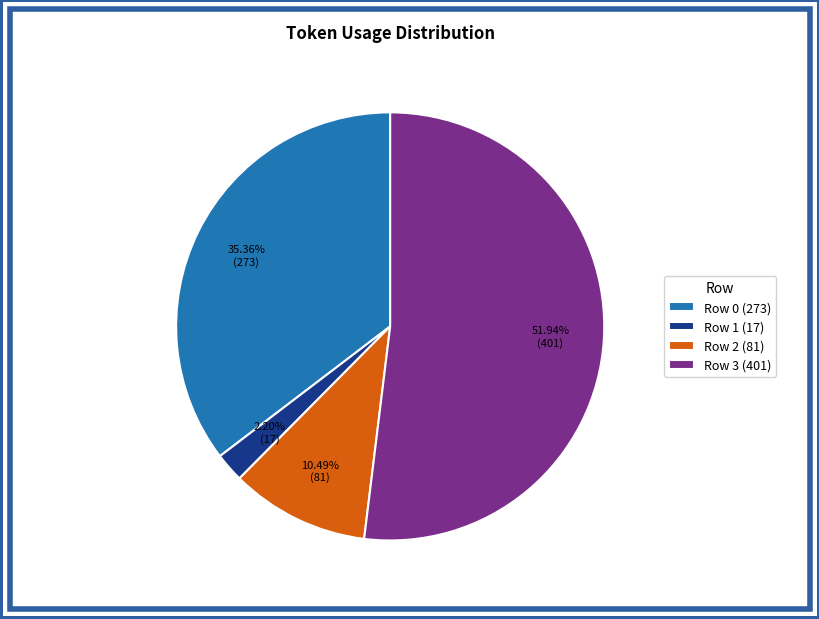

What is the smallest slice in the pie chart?

Row 1